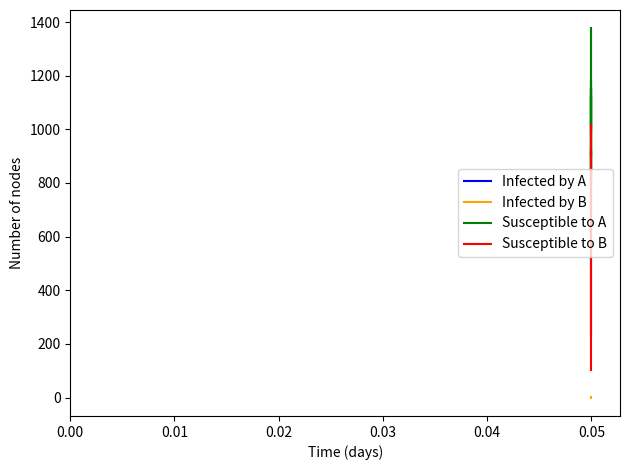

True or false: Infected by A has more than 0 points higher than both neighbors.

True